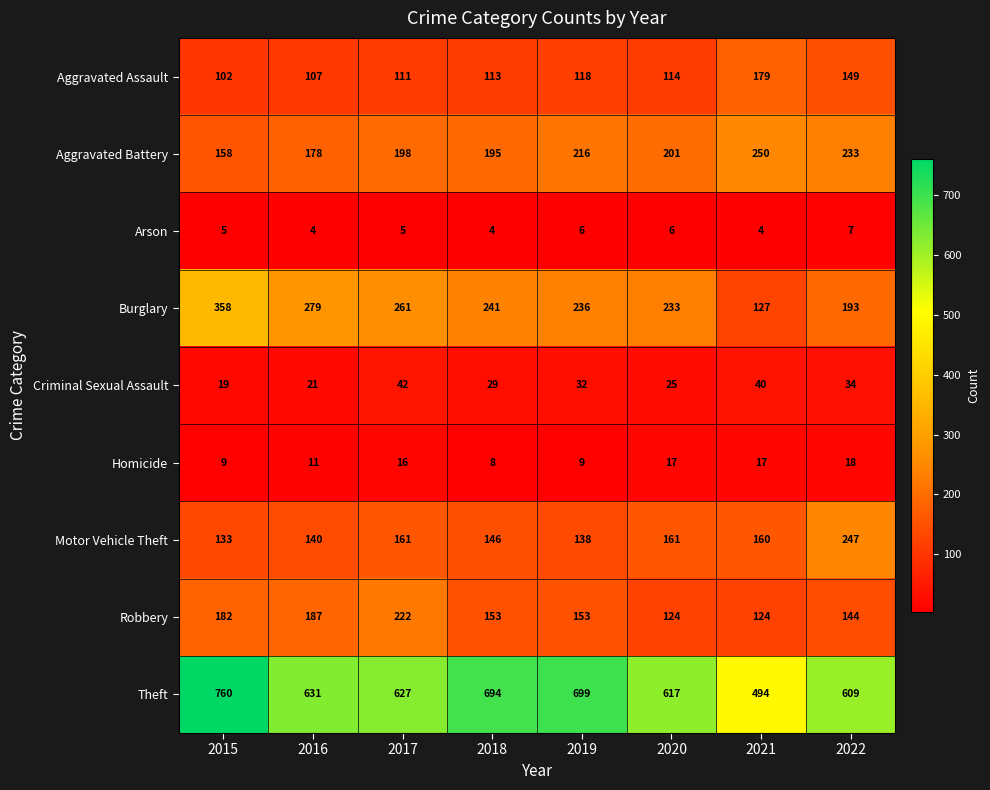

How many values in the Motor Vehicle Theft series are below 160?

4